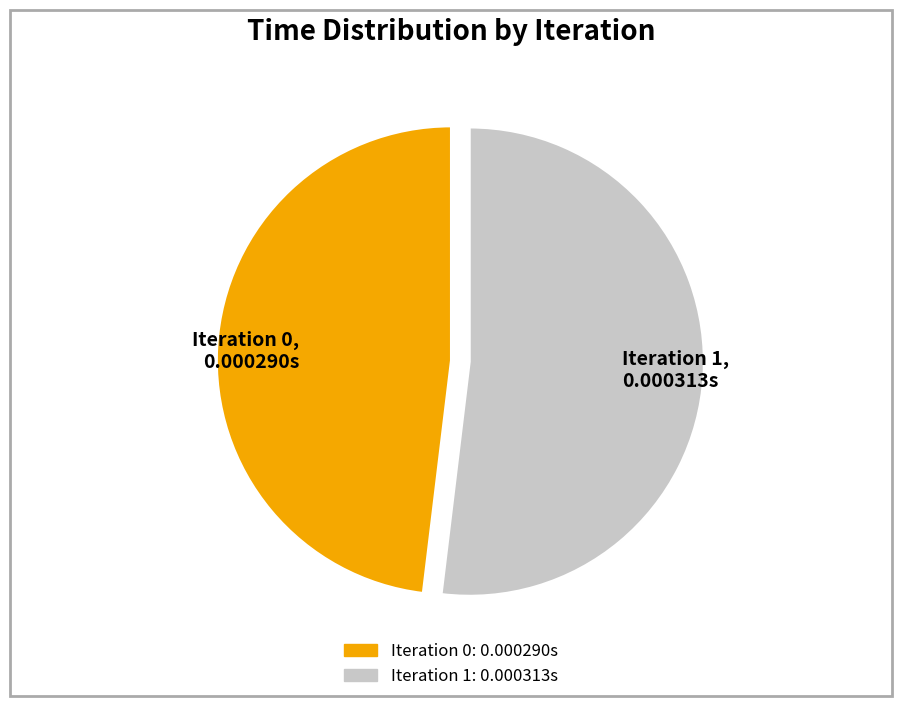

What is the majority slice?

Iteration 1, 0.000313s